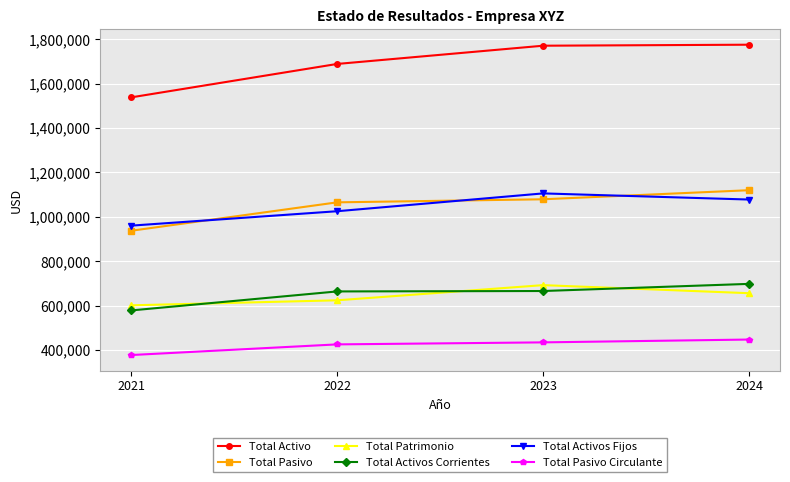

What is the spread (max minus min) of values at 2022?

1263600.0